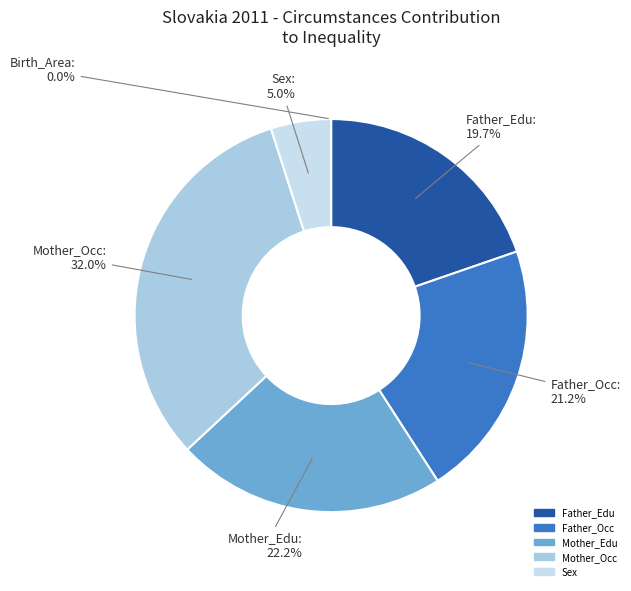

To the nearest percent, what is the difference between the largest and smallest slice percentages?

32%